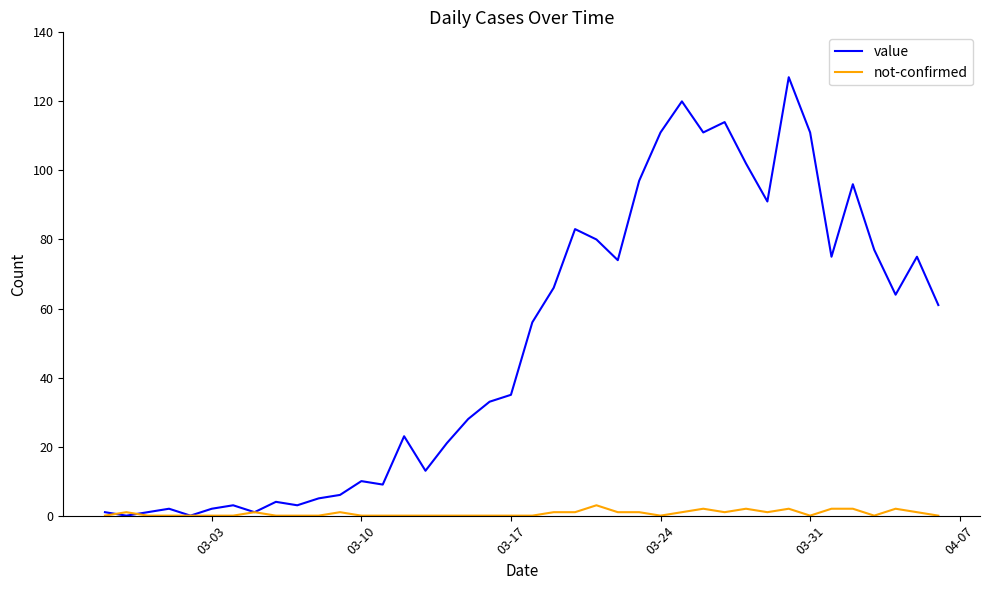

How many lines are shown in the chart?

2